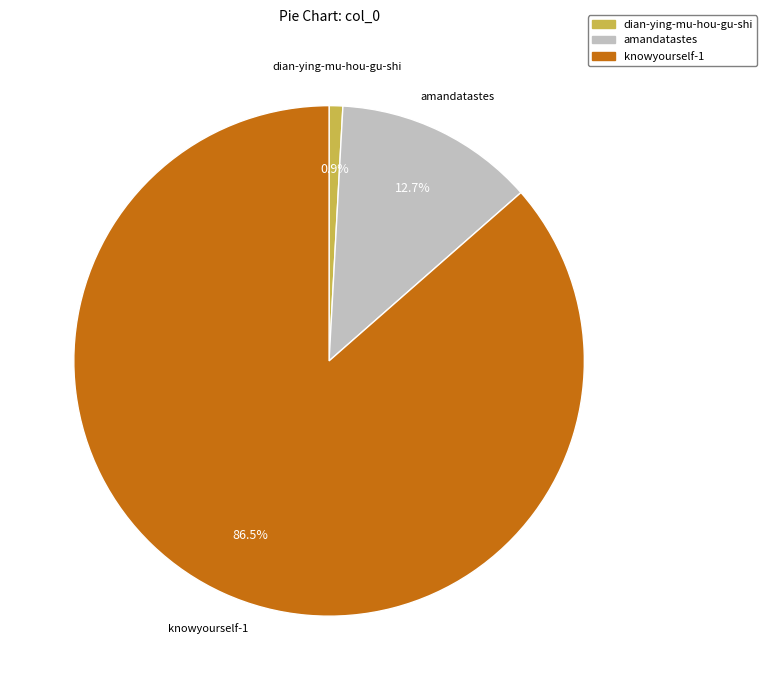

To the nearest percent, what percentage of the pie is amandatastes?

13%